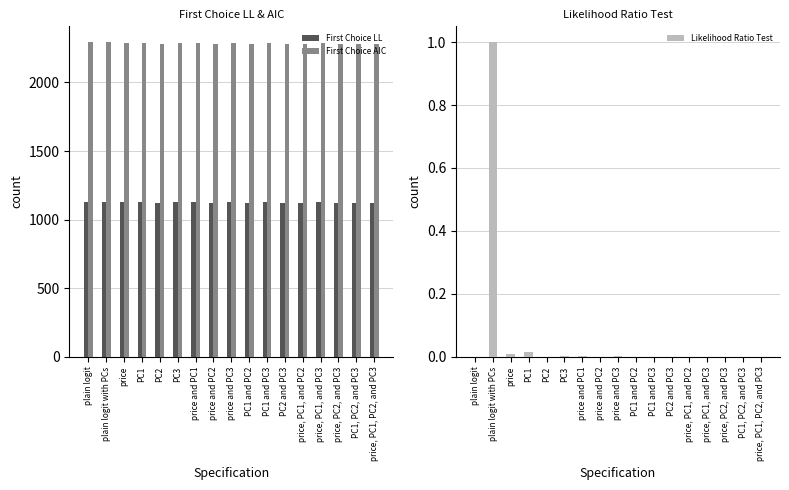

What is the approximate value of First Choice LL at PC1 and PC2?

1124.3